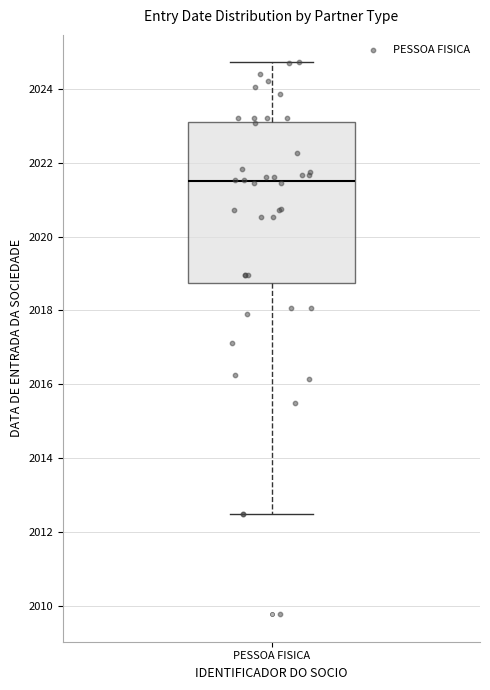

Transcribe this box plot: give where the median line is, the range the box spans, and where the two whiskers end, as read against the y-axis. The values are not printed on the chart, so give them approximately, as read against the axis.

median 2021.4, box 2018.8 to 2023.2, whiskers 2012.4 to 2024.8